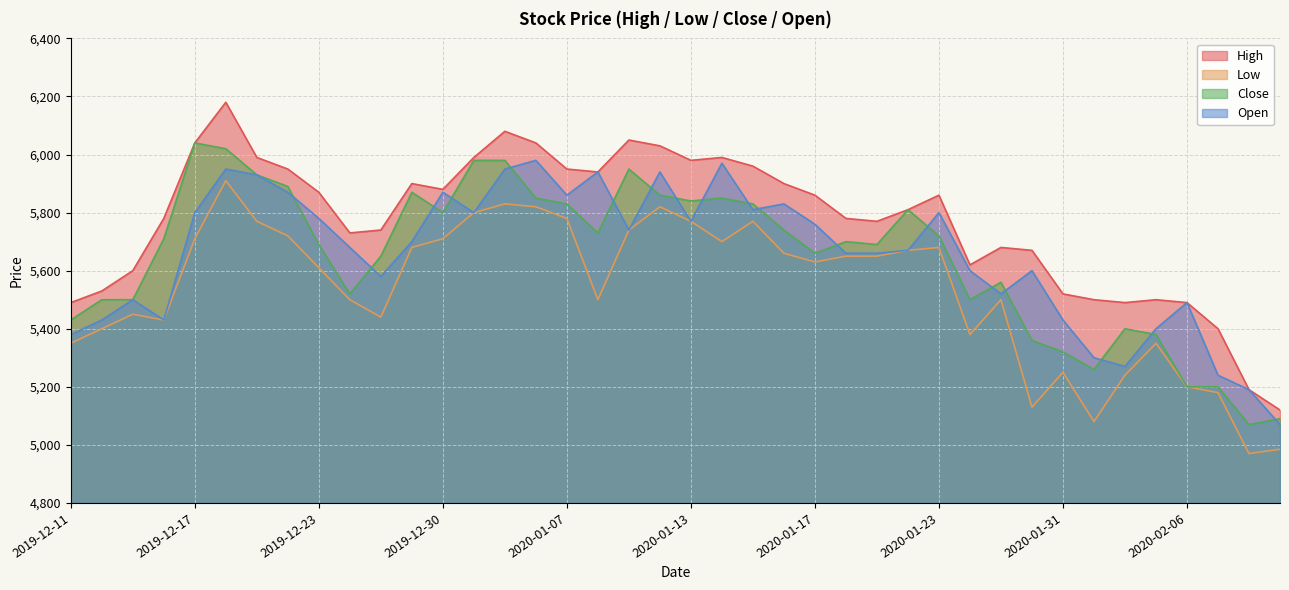

Where is the first local minimum for Close?

2019-12-24